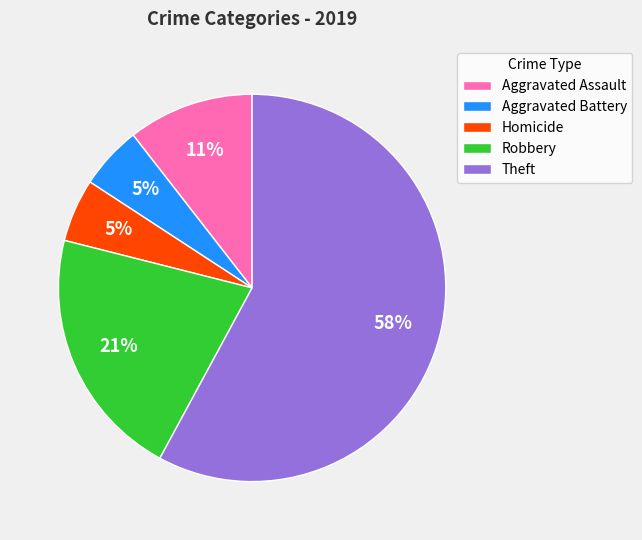

Combined, do Aggravated Battery and Robbery account for over 50%?

No